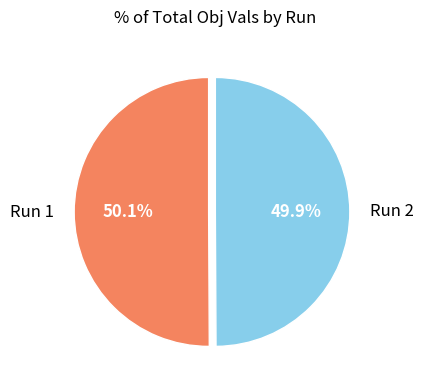

Is there any slice that represents more than half of the pie?

Yes